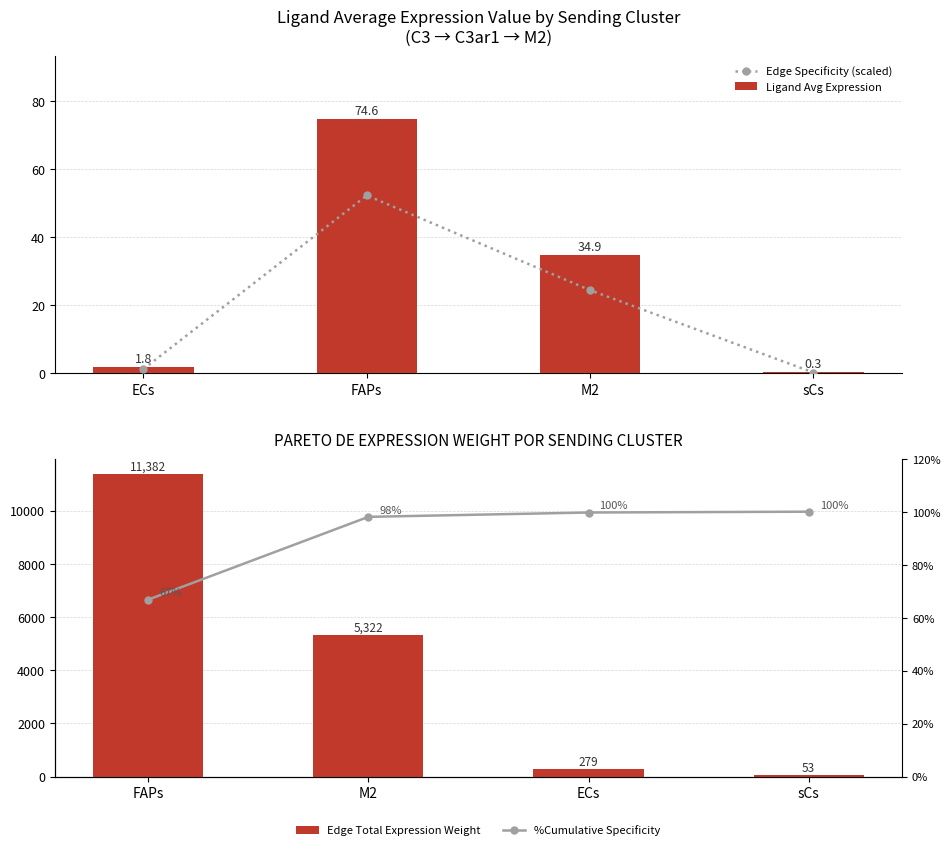

What is the average value of the Ligand Avg Expression series?

27.9